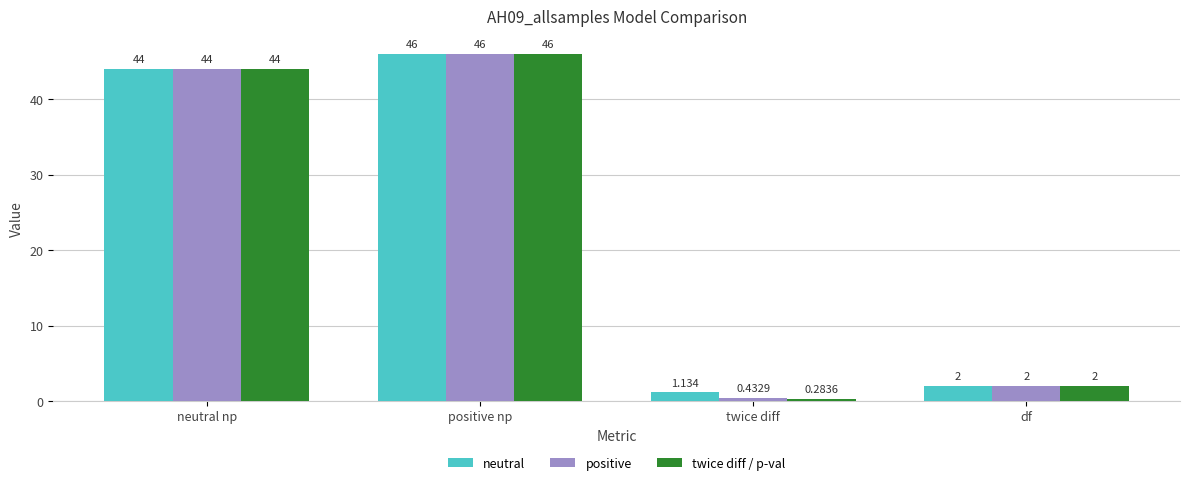

Which series has the widest spread of values?

twice diff / p-val